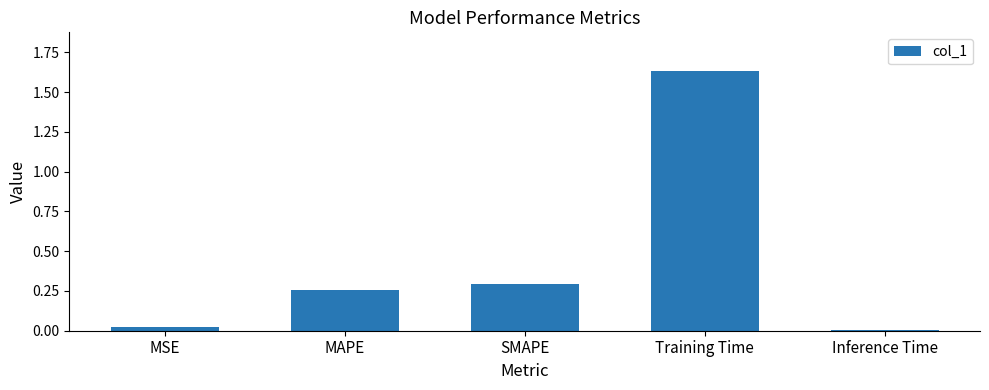

What is the label of the 3rd bar from the right?

SMAPE